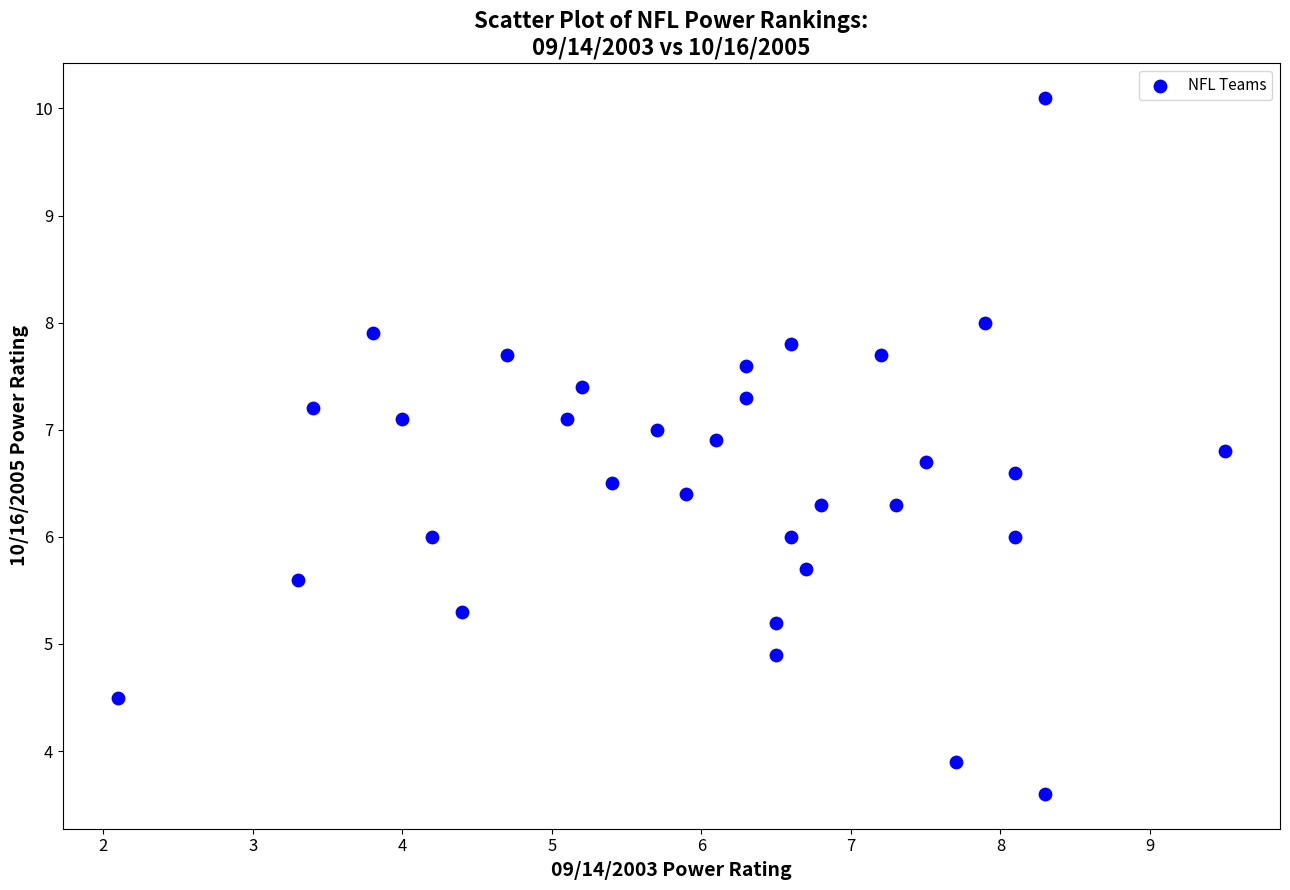

What is the range of Y values (max minus min)?

6.5